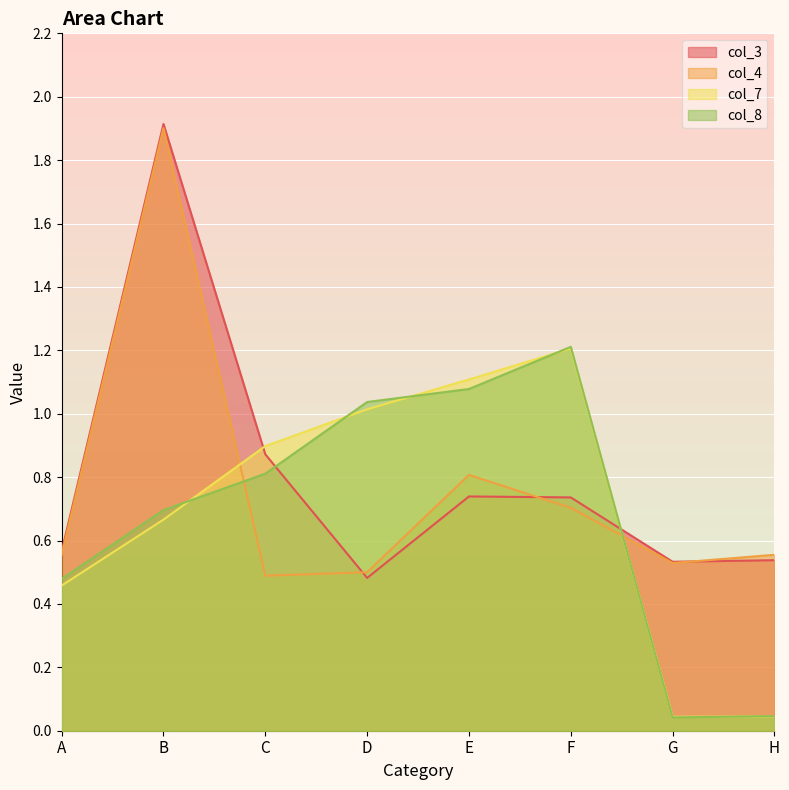

Is it true that col_4 equals 0.6 at A?

True